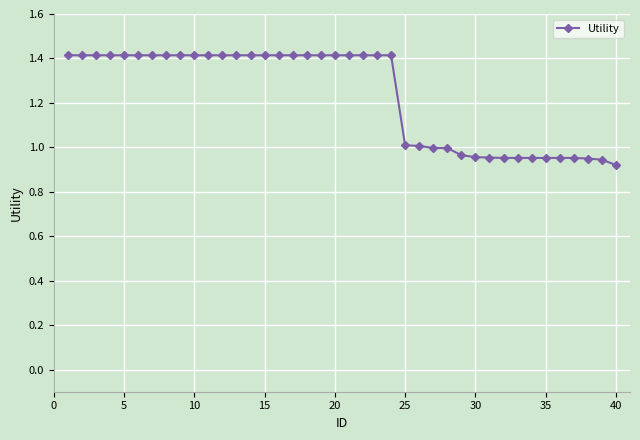

What is the difference between the maximum and minimum values?

0.5